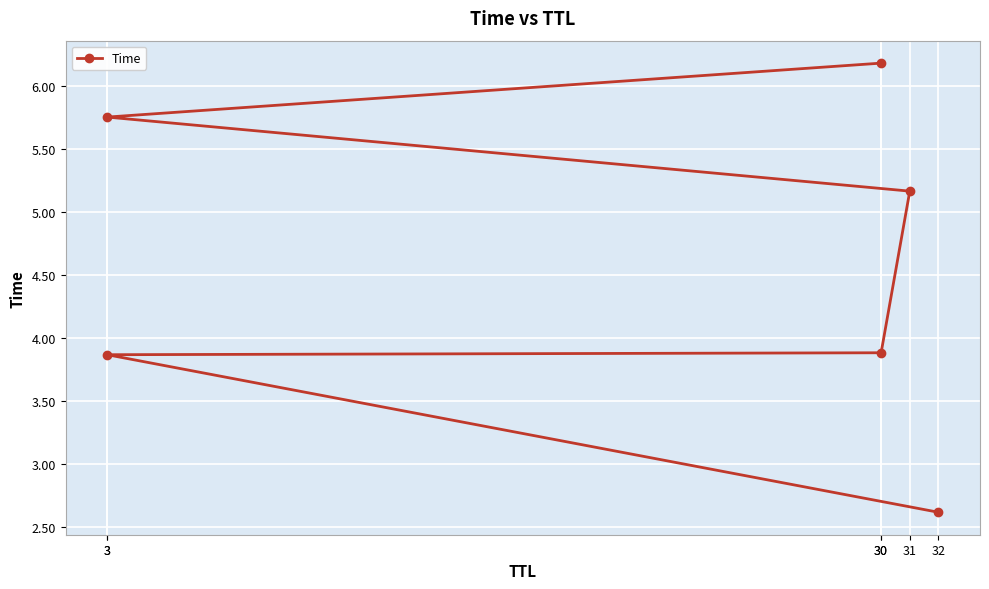

List the labels in order of value, largest first.

30, 3, 31, 30, 3, 32